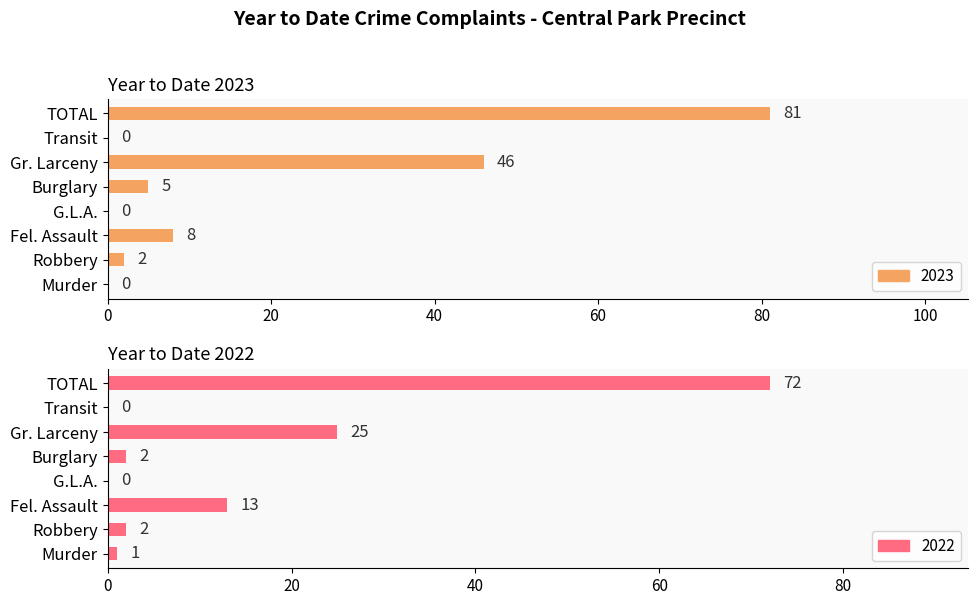

How many values in the 2023 series are below 5?

4